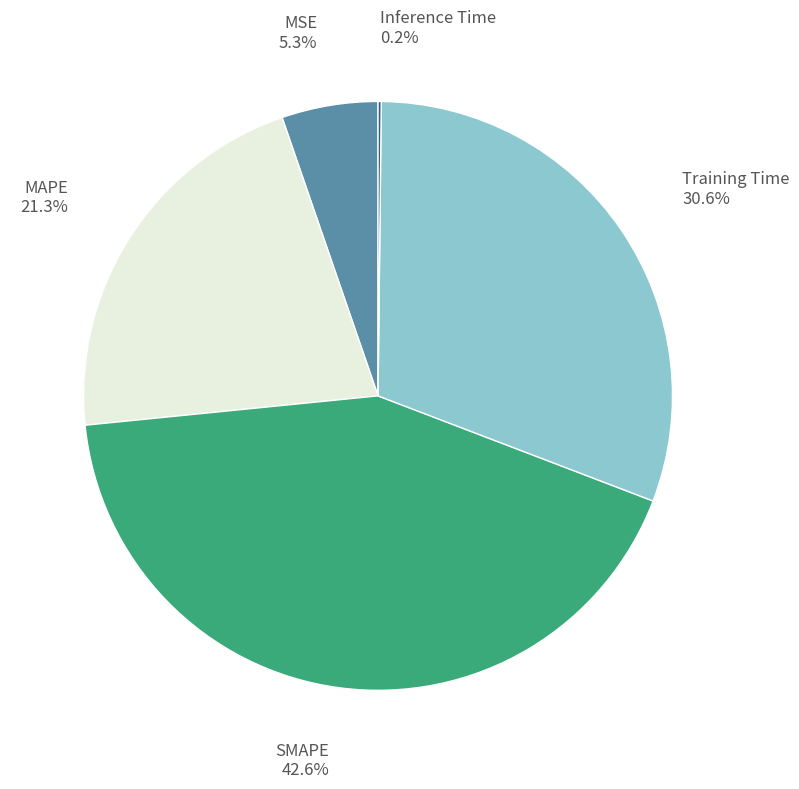

Is there any slice that represents more than half of the pie?

No